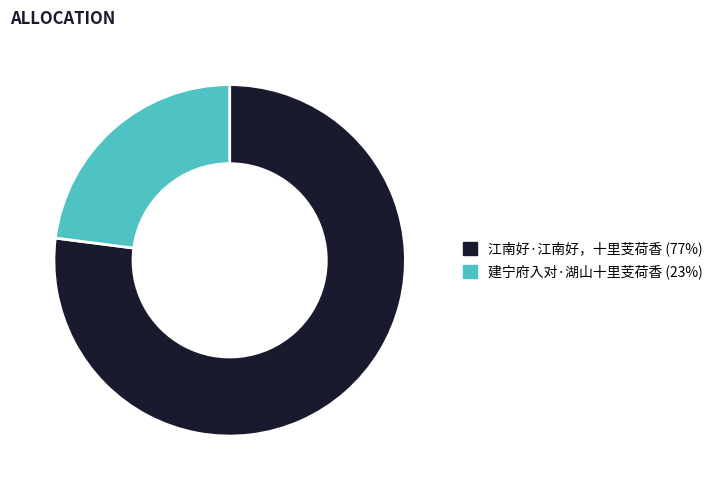

Approximately how many times larger is the value at 江南好·江南好，十里芰荷香 (77%) compared to 建宁府入对·湖山十里芰荷香 (23%)?

3.4